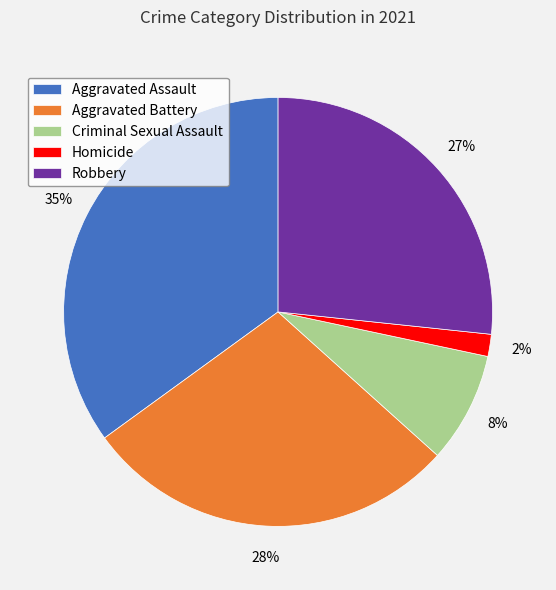

What is the smallest slice in the pie chart?

Homicide